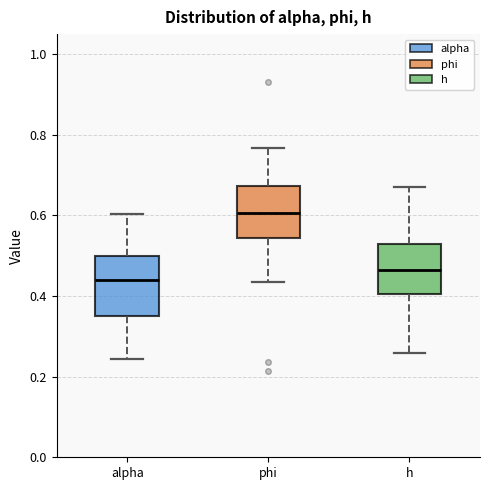

Reading left to right, read every box against the y-axis: the position of its median line, the range the box covers, and the ends of its whiskers. The values are not printed on the chart, so give them approximately, as read against the axis.

alpha: median 0.44, box 0.34 to 0.50, whiskers 0.24 to 0.60
phi: median 0.60, box 0.54 to 0.68, whiskers 0.44 to 0.76
h: median 0.46, box 0.40 to 0.52, whiskers 0.26 to 0.68